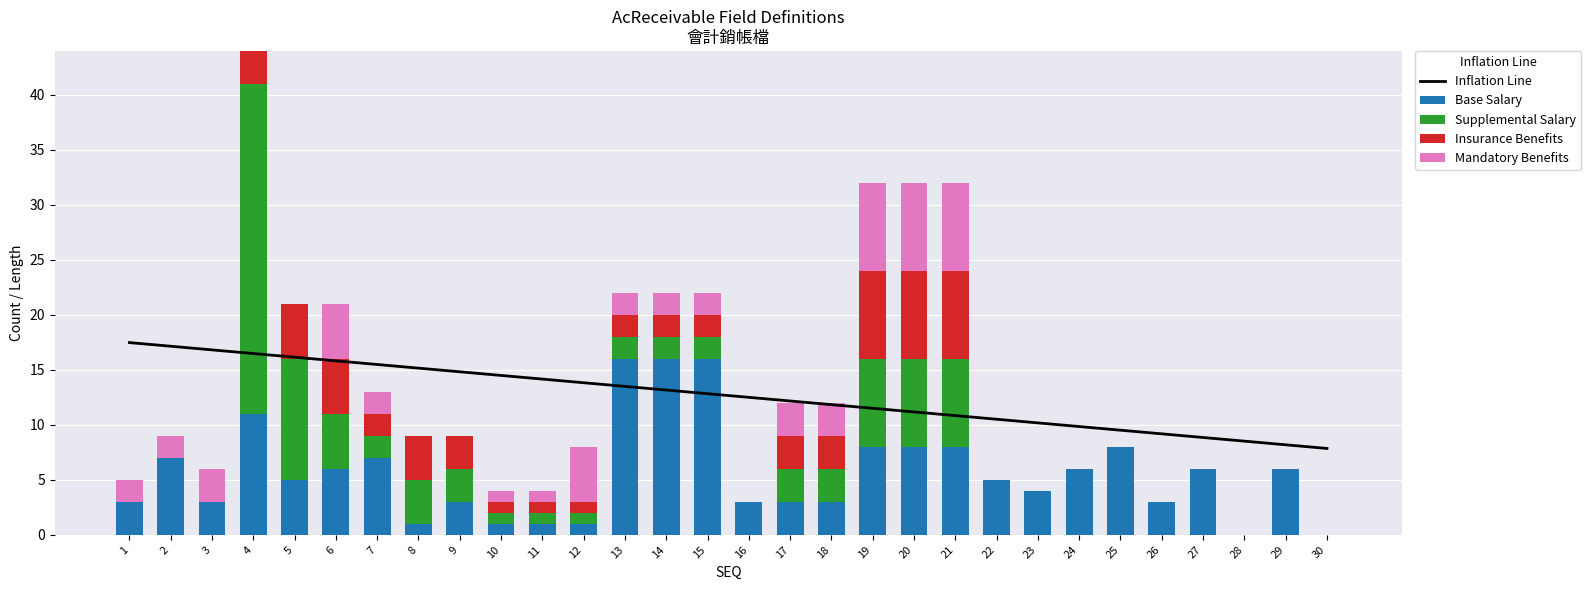

True or false: Supplemental Salary has a value of 20.7 at 29.

False